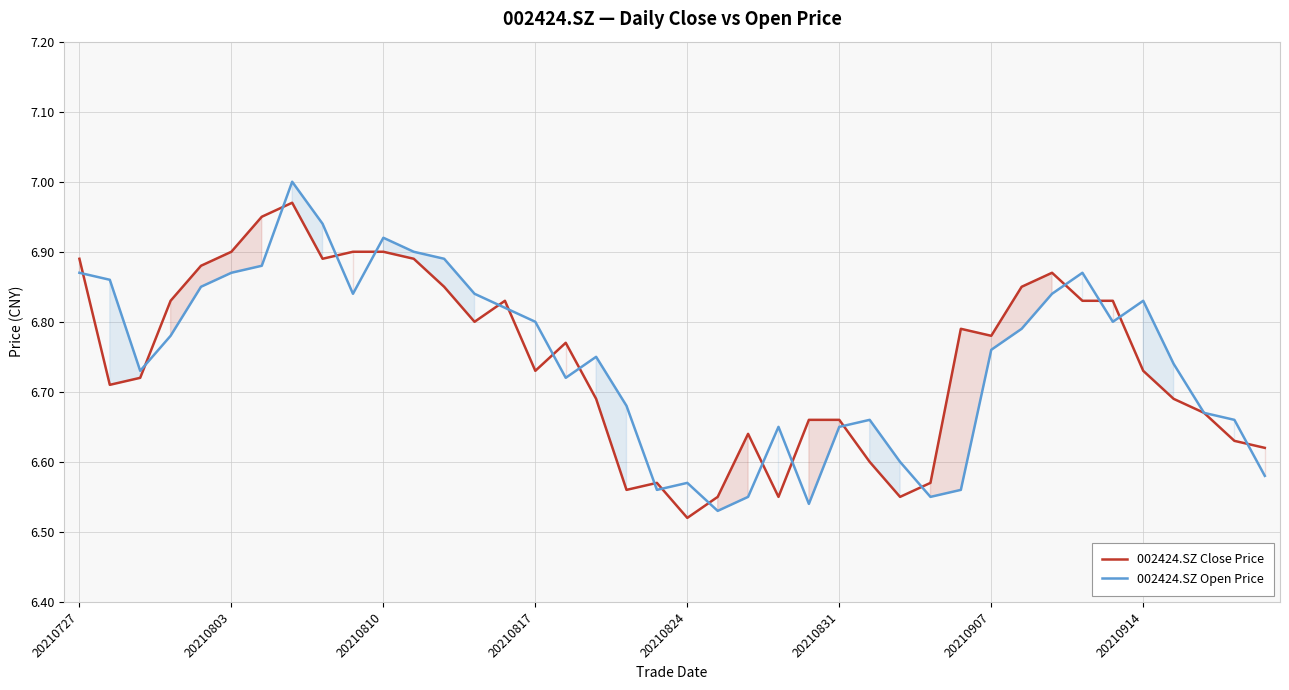

Is the value of 002424.SZ Close Price at 20210907 greater than the value of 002424.SZ Open Price at 20210824?

Yes